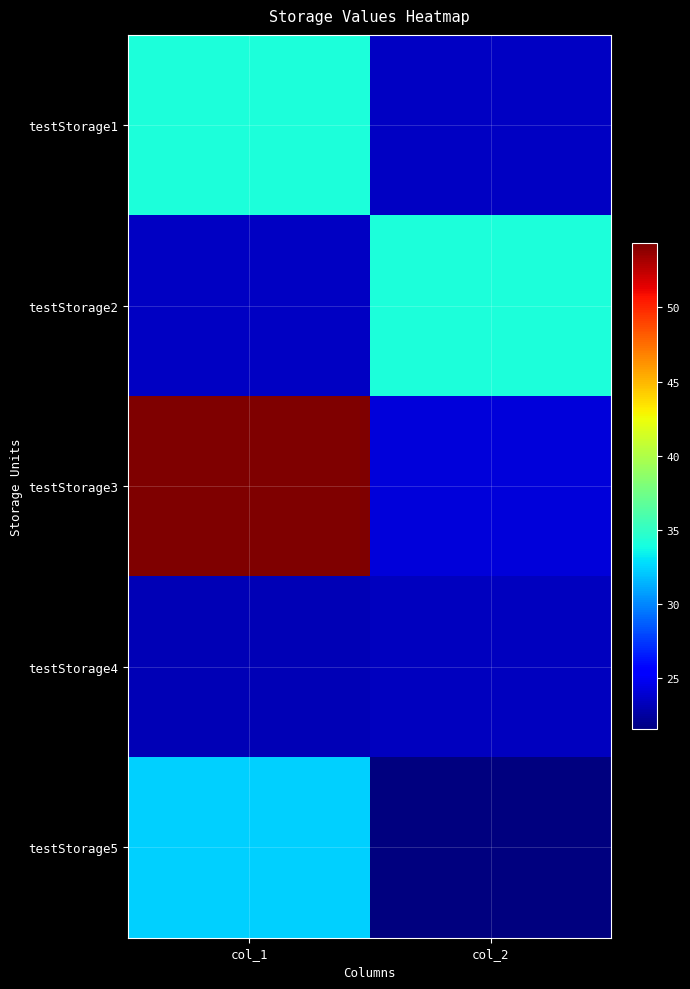

How many data points does each series have?

2